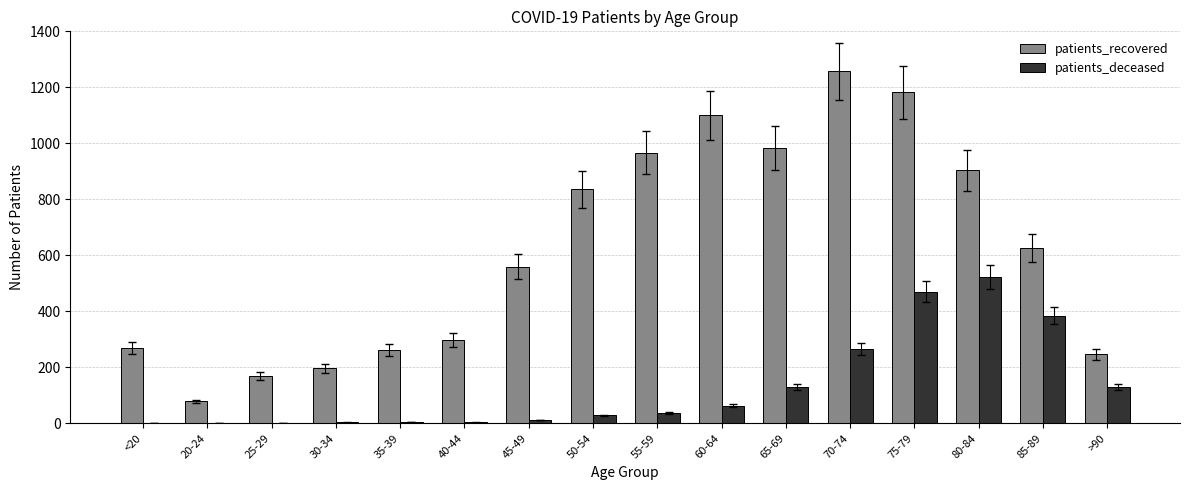

Read the patients_deceased value at 65-69, to the nearest 100.

100